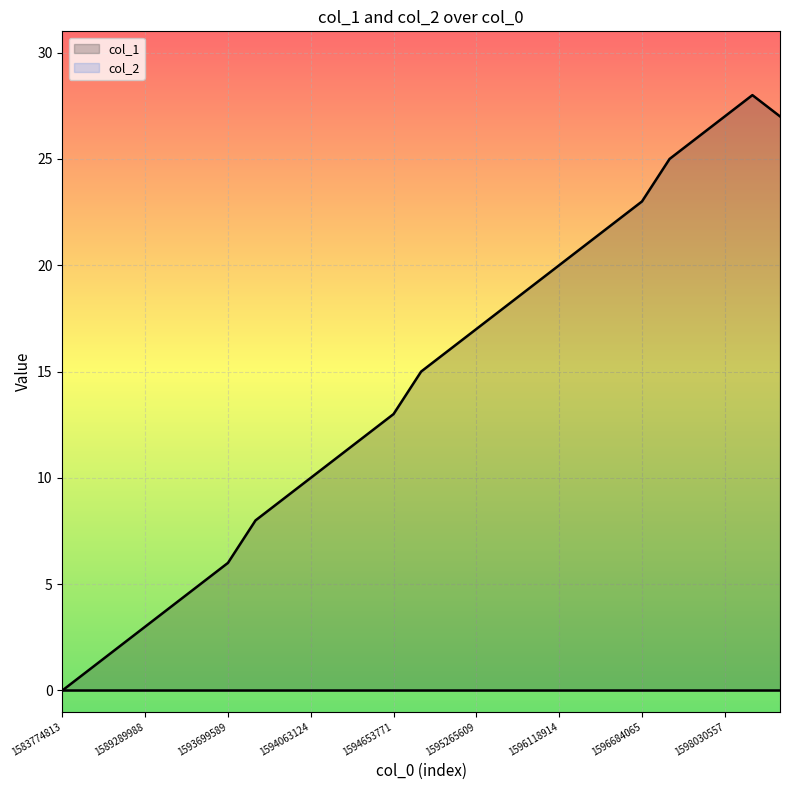

List the labels in order of value, largest first.

1598034137, 1598030557, 1598462620, 1597954936, 1596727356, 1596684065, 1596385194, 1596201573, 1596118914, 1595946325, 1595719185, 1595265609, 1595193562, 1595002801, 1594653771, 1594650084, 1594149581, 1594063124, 1593901107, 1593713948, 1593699589, 1593641909, 1593019113, 1589289988, 1588465605, 1588263975, 1583774813